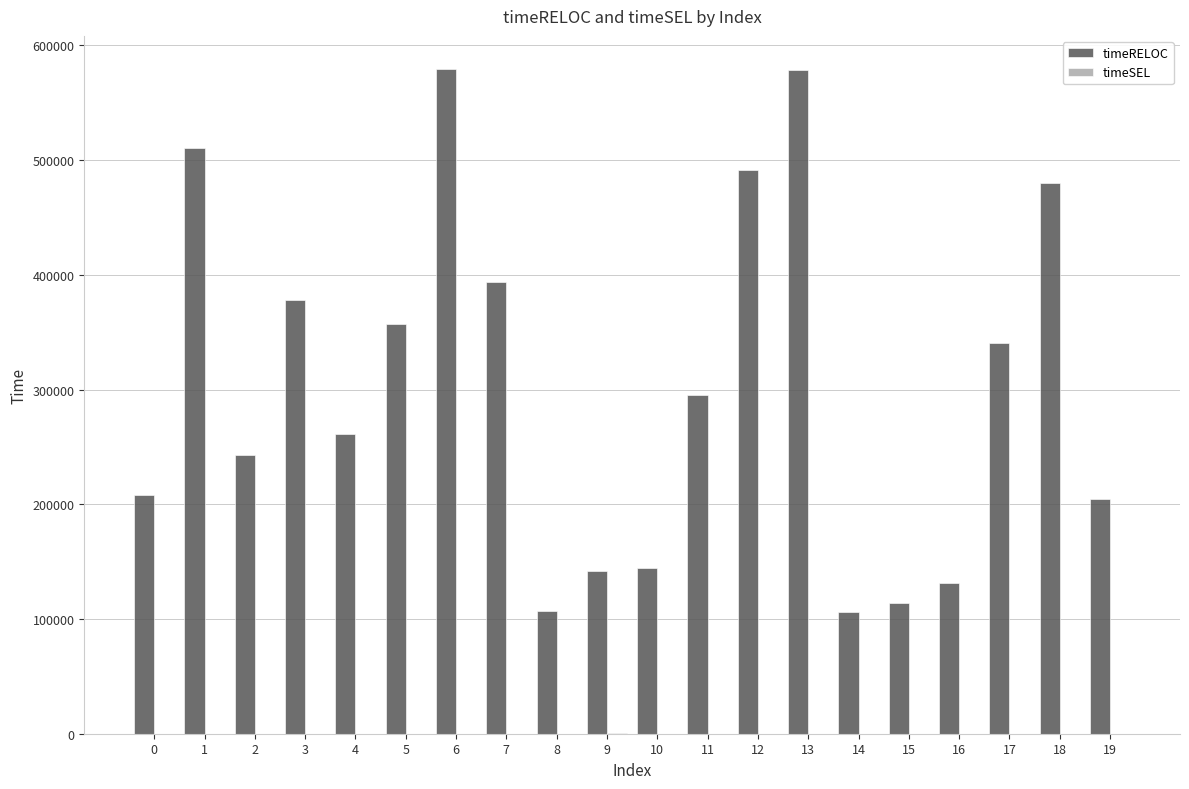

Which series has the largest total across all categories?

timeRELOC